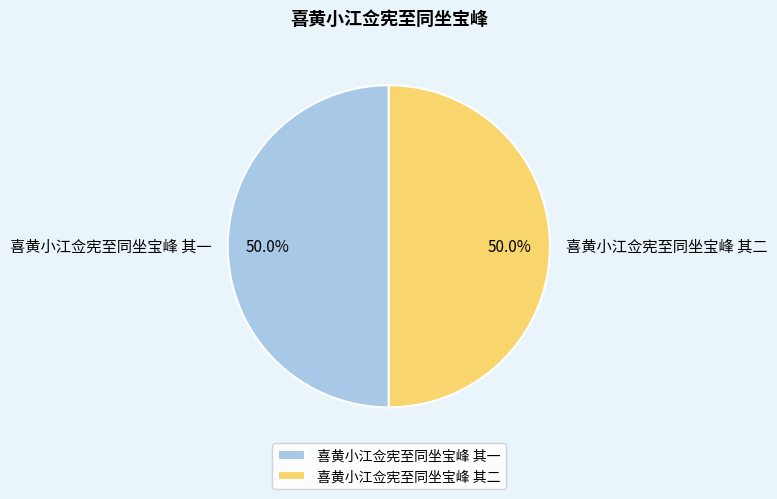

Approximately how many times larger is the value at 喜黄小江佥宪至同坐宝峰 其一 compared to 喜黄小江佥宪至同坐宝峰 其二?

1.0